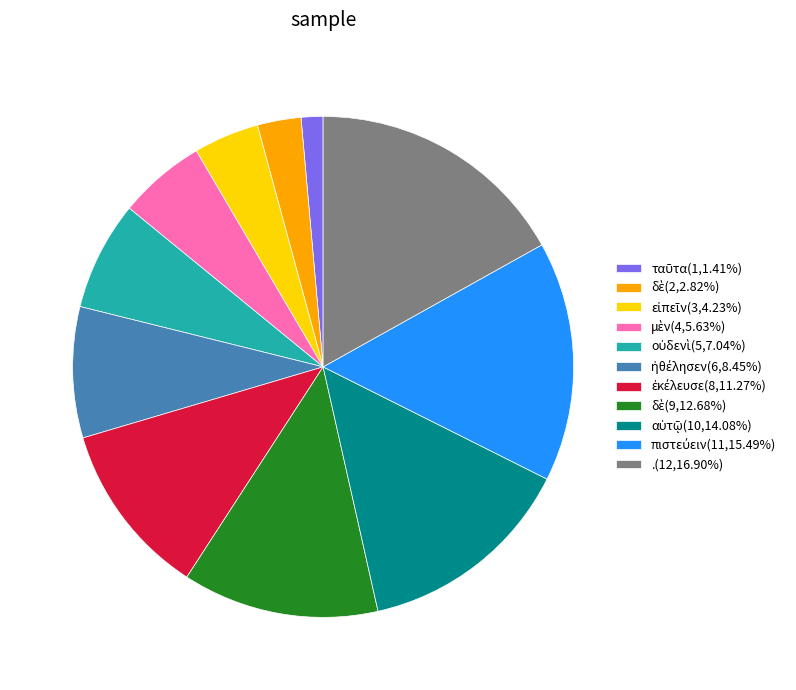

Is there a majority slice in this chart?

No